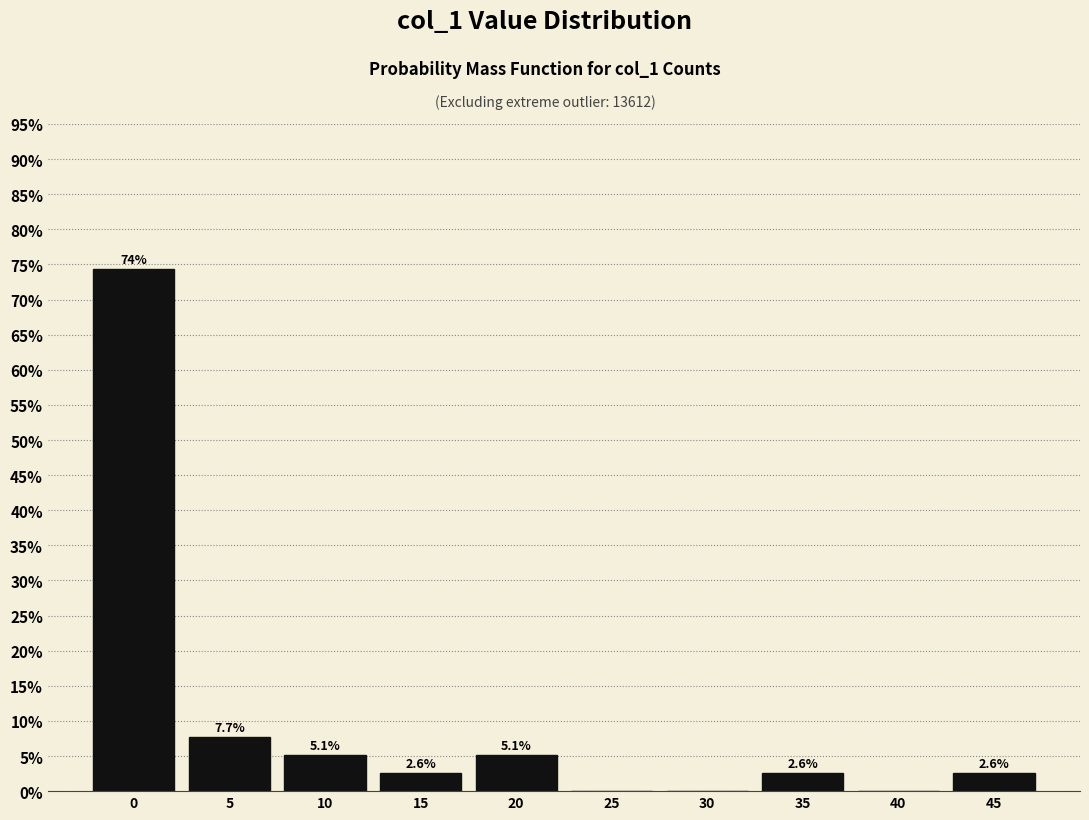

Reading left to right, extract all data points from this chart.

0=74.4	5=7.7	10=5.1	15=2.6	20=5.1	25=0.0	30=0.0	35=2.6	40=0.0	45=2.6